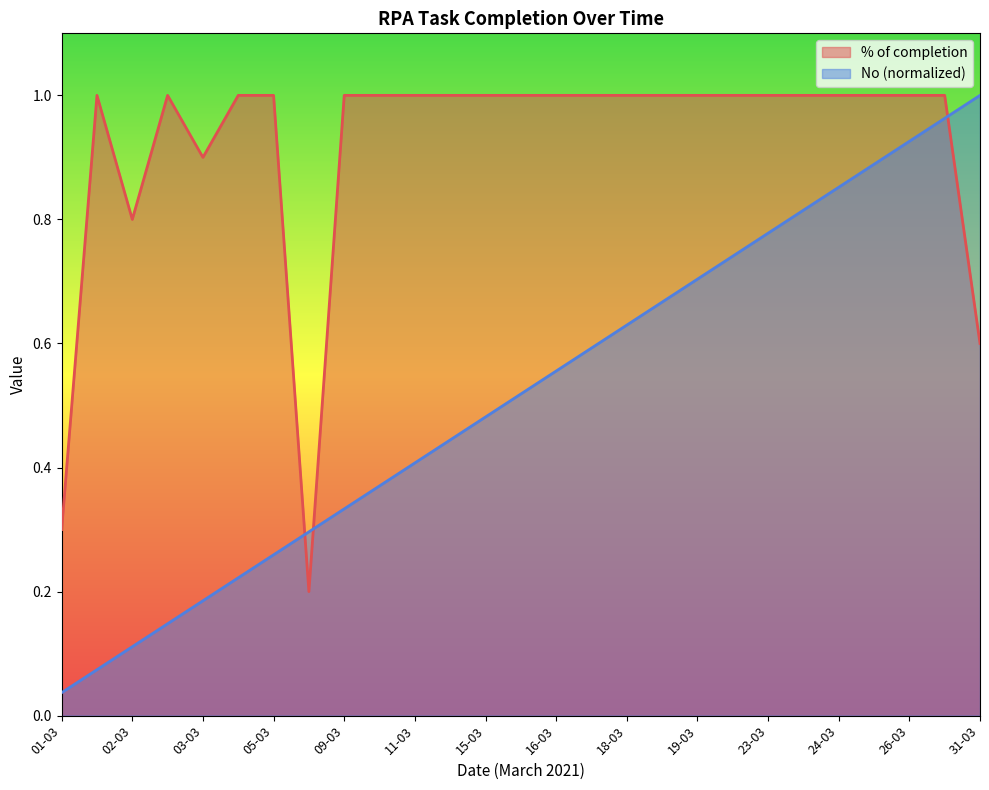

True or false: No has more than 1 interior local peaks.

False